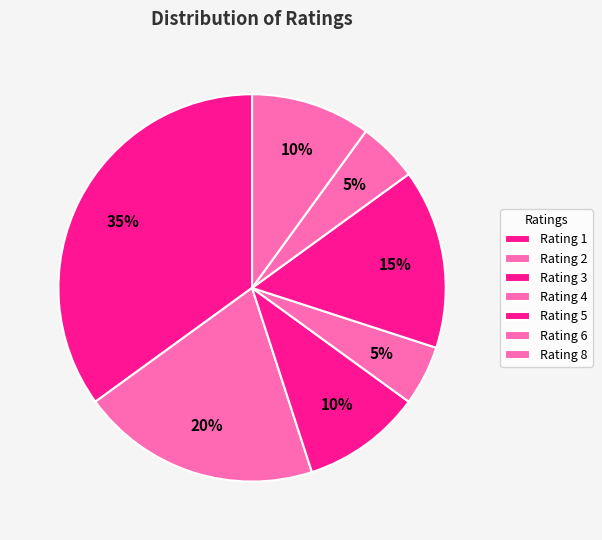

How many slices are in this pie chart?

7